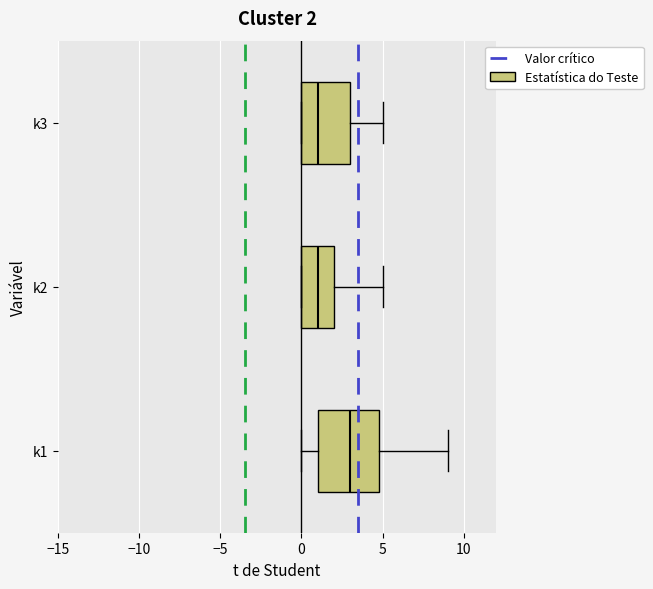

Which box is the widest, from its left edge to its right edge?

k1